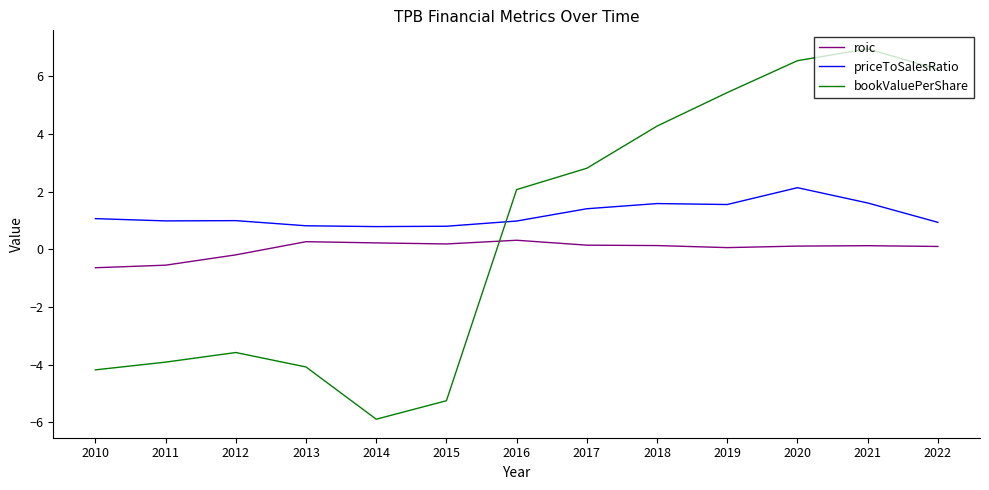

What are all the series names shown in the legend?

roic, priceToSalesRatio, bookValuePerShare